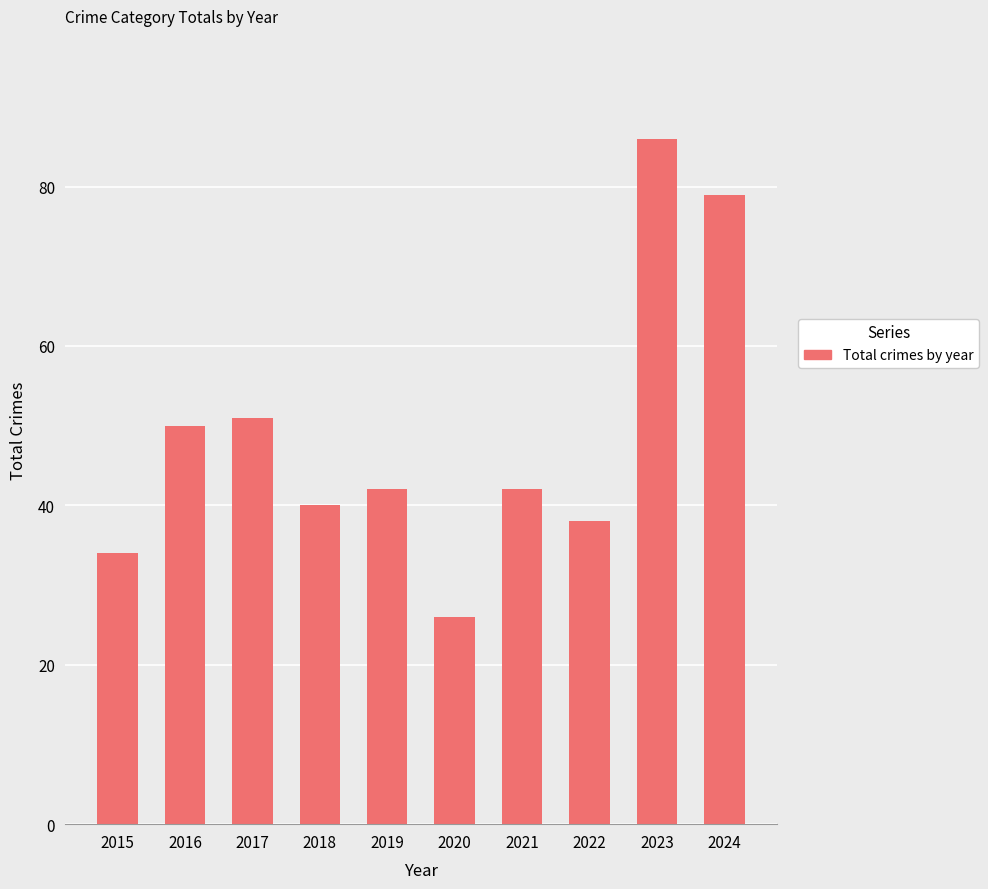

What is the sum of all values?

488